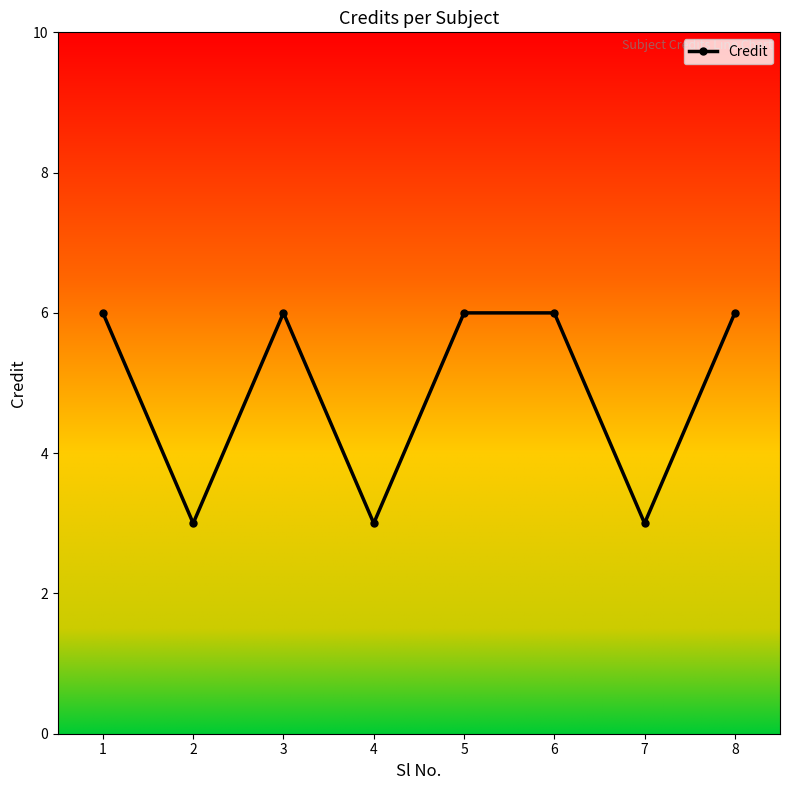

How many values are below 6?

3